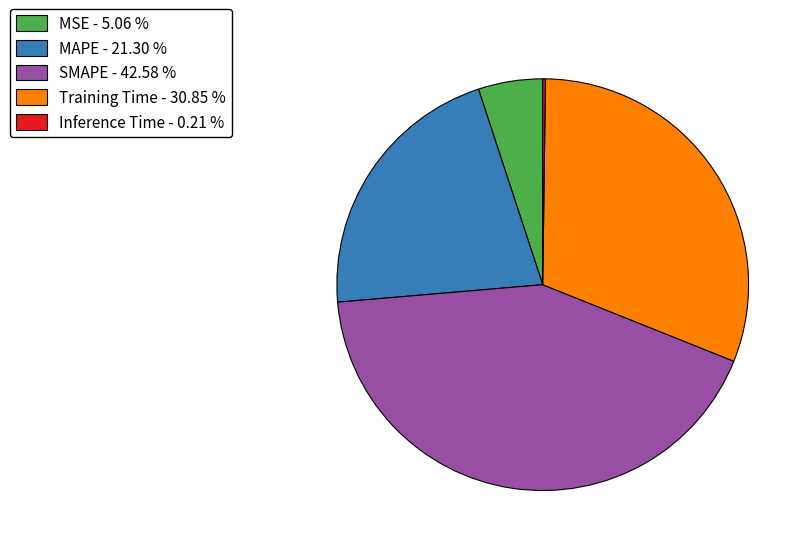

Which slice is the largest?

SMAPE